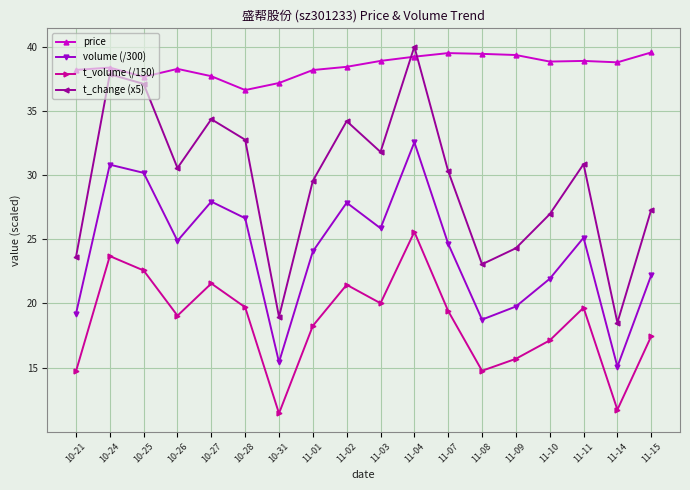

What is the average value of the volume (/300) series?

24.0